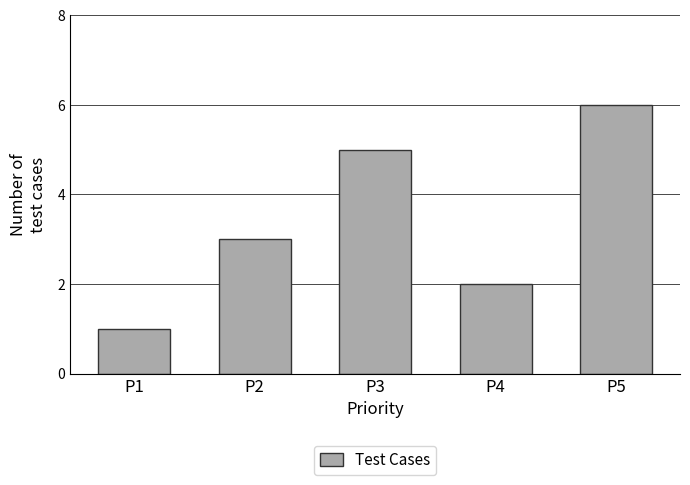

Reading left to right, what are all the values shown in this chart?

1	3	5	2	6